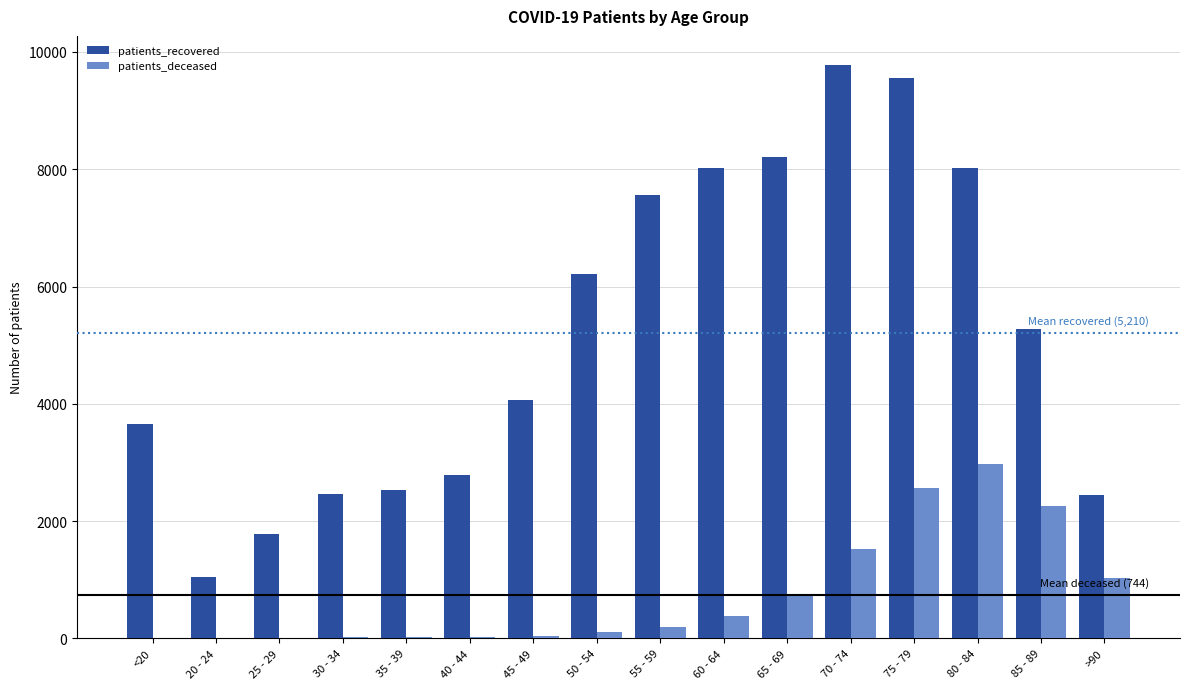

Are the bars horizontal?

No